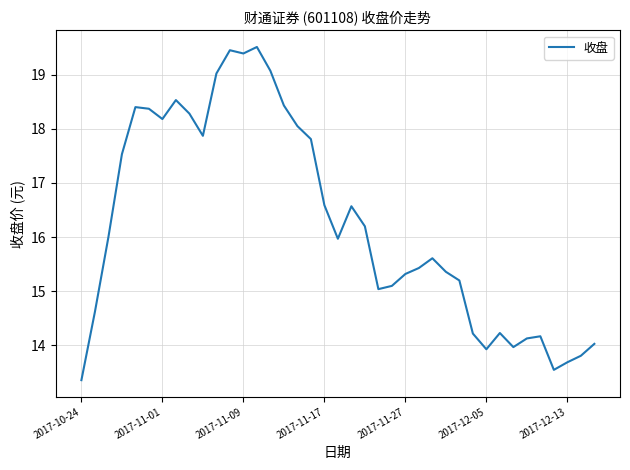

What is the maximum value shown in the chart?

19.5